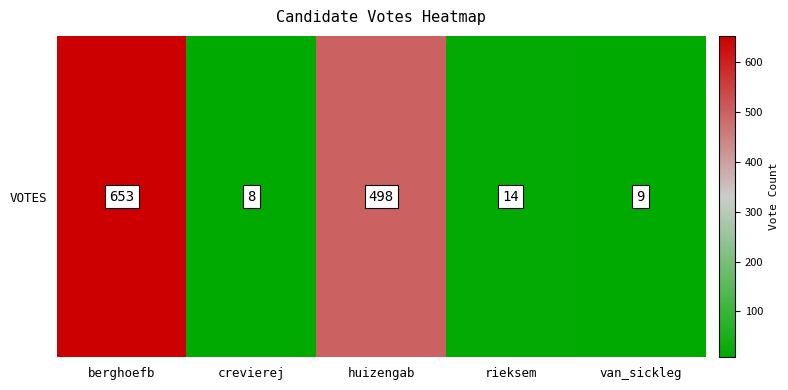

What is the sum of the values at berghoefb and rieksem?

667